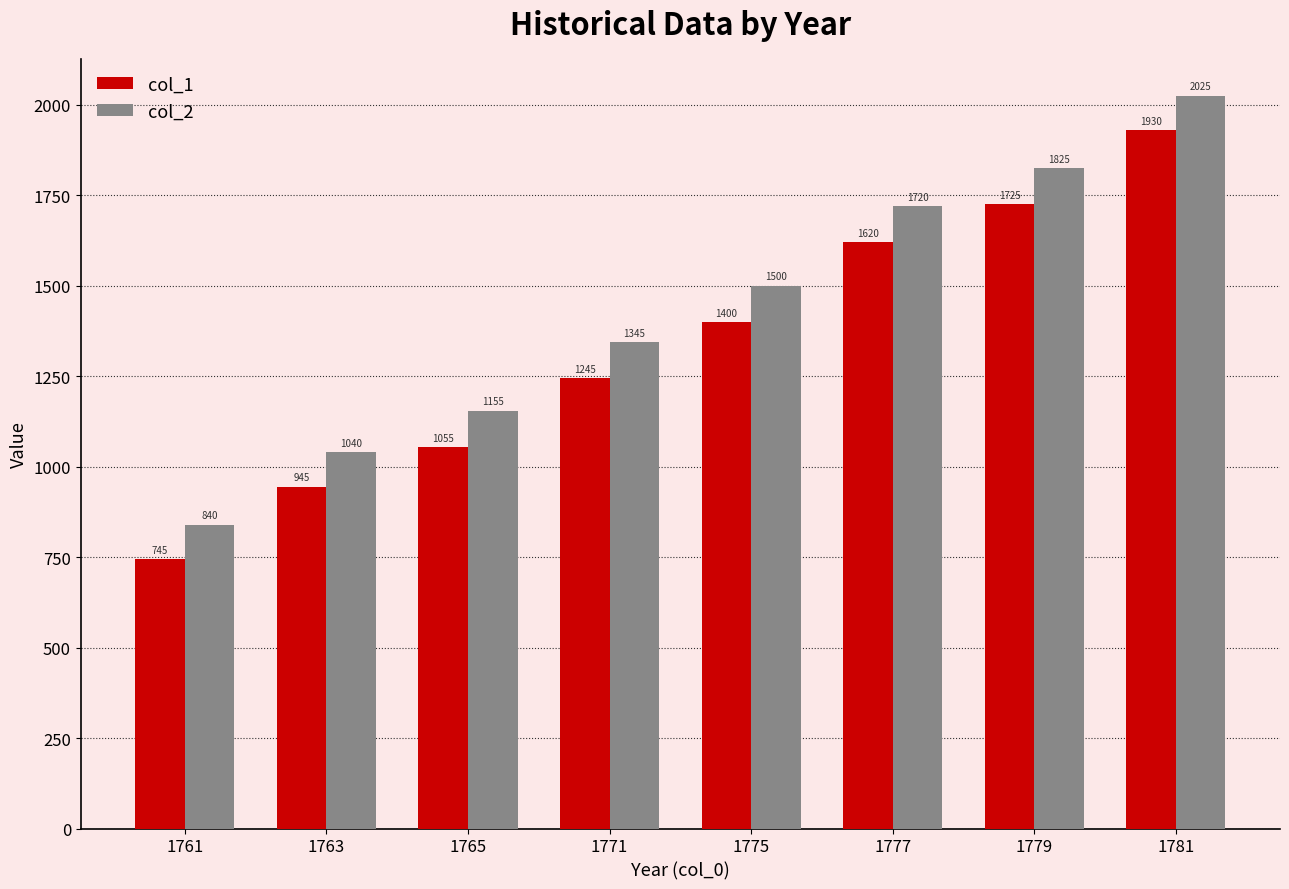

Rank the series by their average value, from highest to lowest.

col_2, col_1